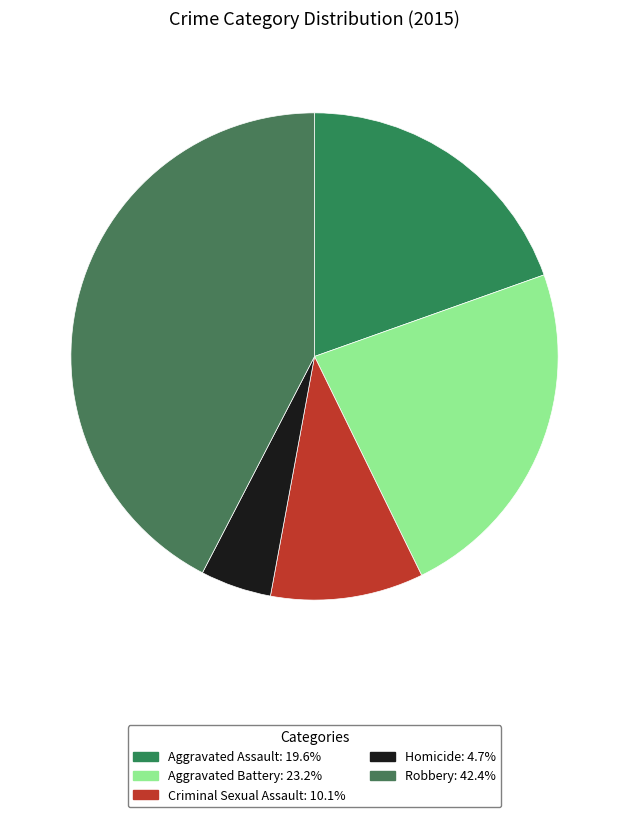

To the nearest percent, what is the difference between the largest and smallest slice percentages?

38%